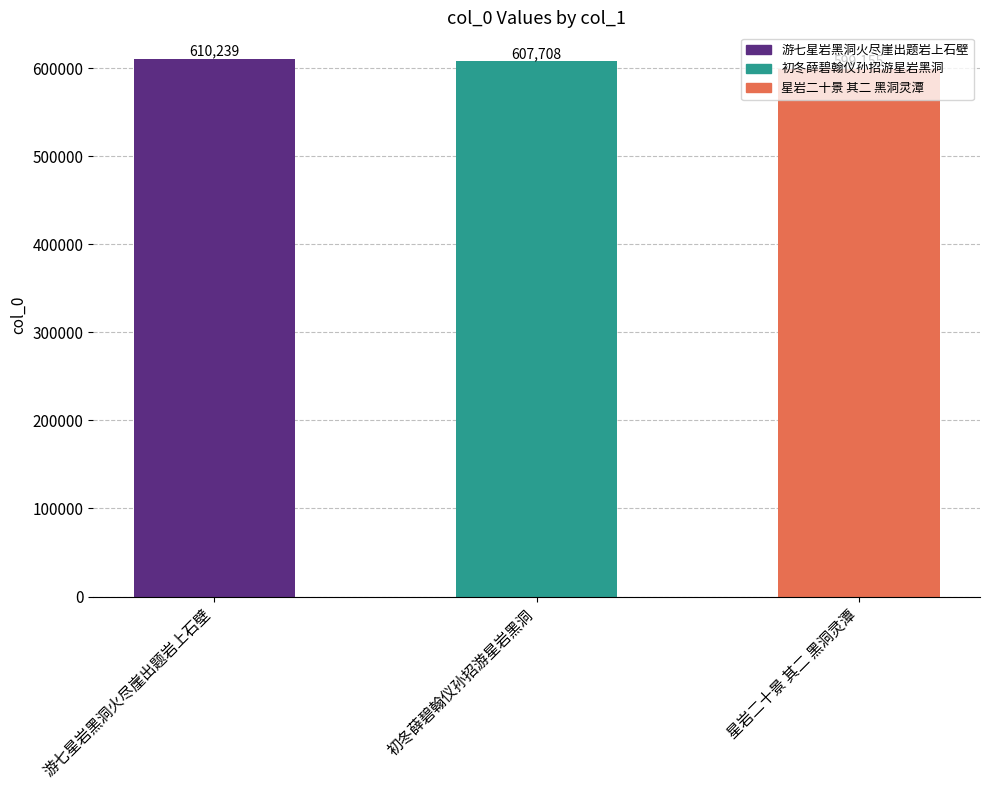

At which label is the value closest to 604697?

初冬薛碧翰仪孙招游星岩黑洞